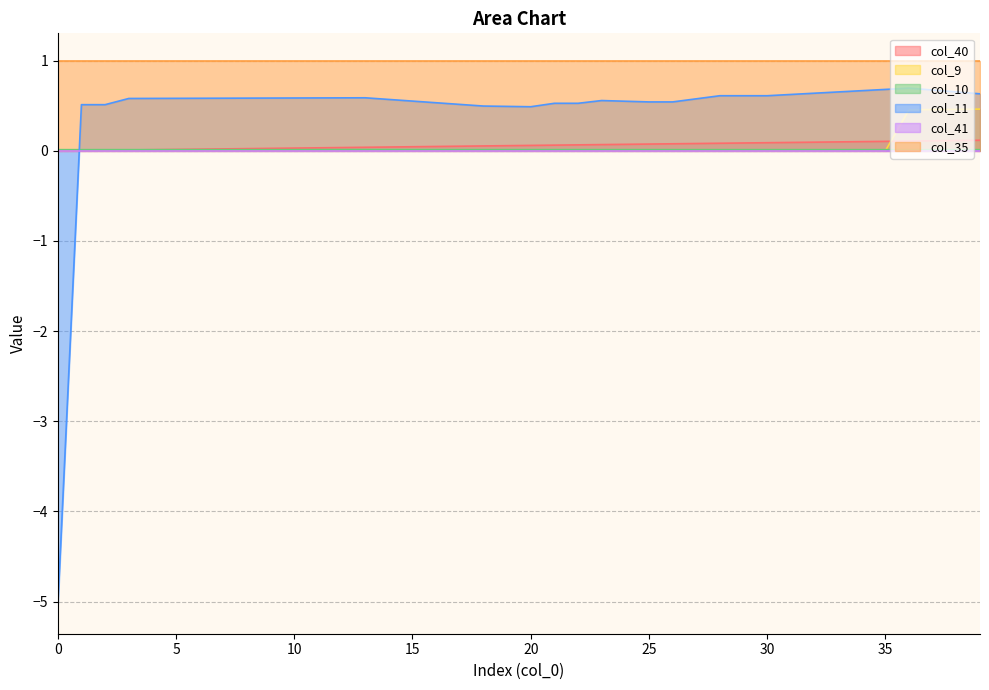

Which series has the largest total across all categories?

col_35